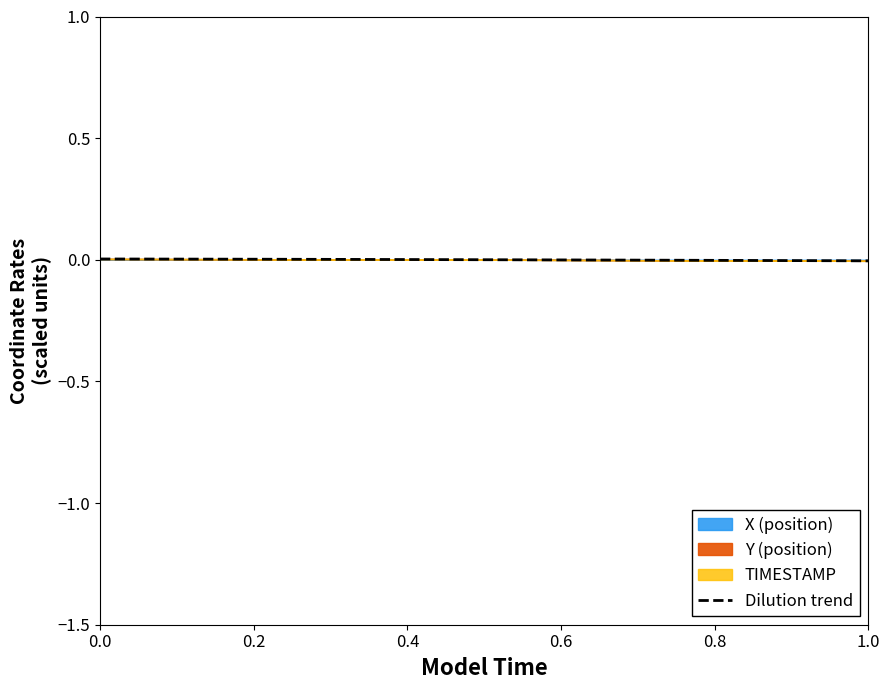

The value at 10 is 0.0. True or false?

False